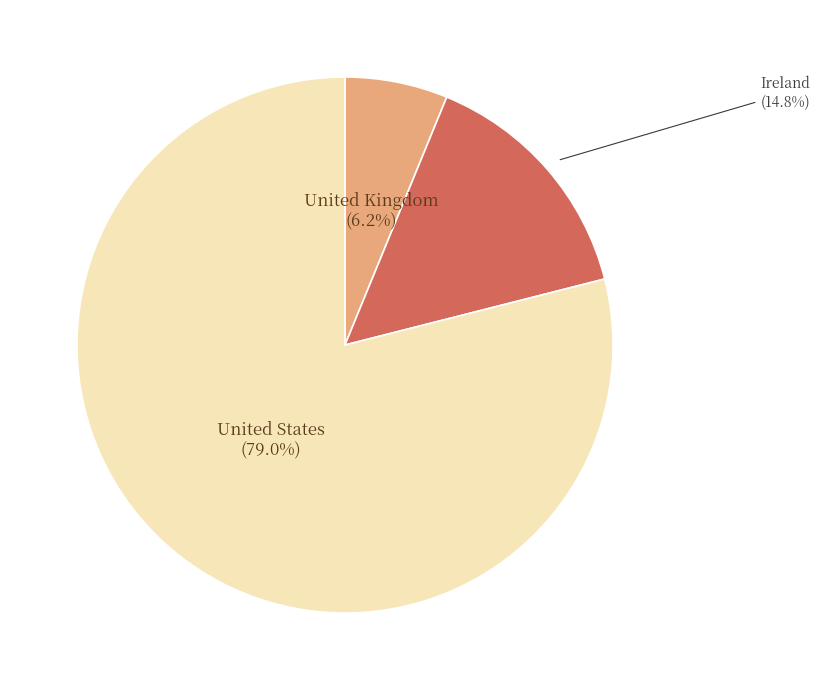

How many segments does this pie chart have?

3